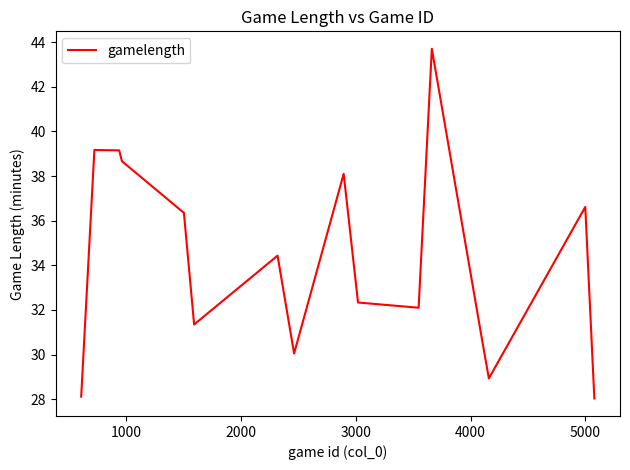

What is the minimum value shown in the chart?

28.0